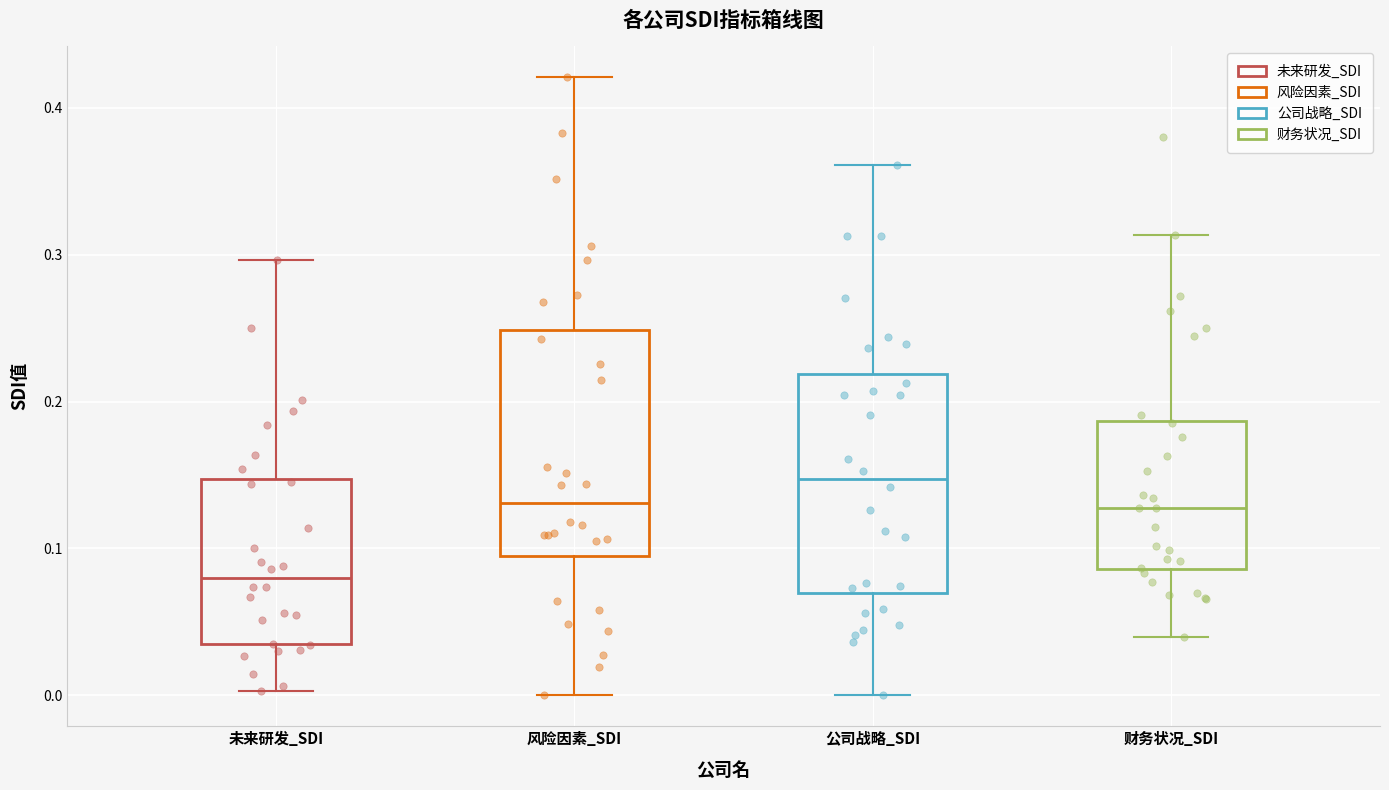

Reading left to right, read every box against the y-axis: the position of its median line, the range the box covers, and the ends of its whiskers. The values are not printed on the chart, so give them approximately, as read against the axis.

未来研发_SDI: median 0.08, box 0.03 to 0.15, whiskers 0.00 to 0.30
风险因素_SDI: median 0.13, box 0.09 to 0.25, whiskers 0.00 to 0.42
公司战略_SDI: median 0.15, box 0.07 to 0.22, whiskers 0.00 to 0.36
财务状况_SDI: median 0.13, box 0.09 to 0.19, whiskers 0.04 to 0.31